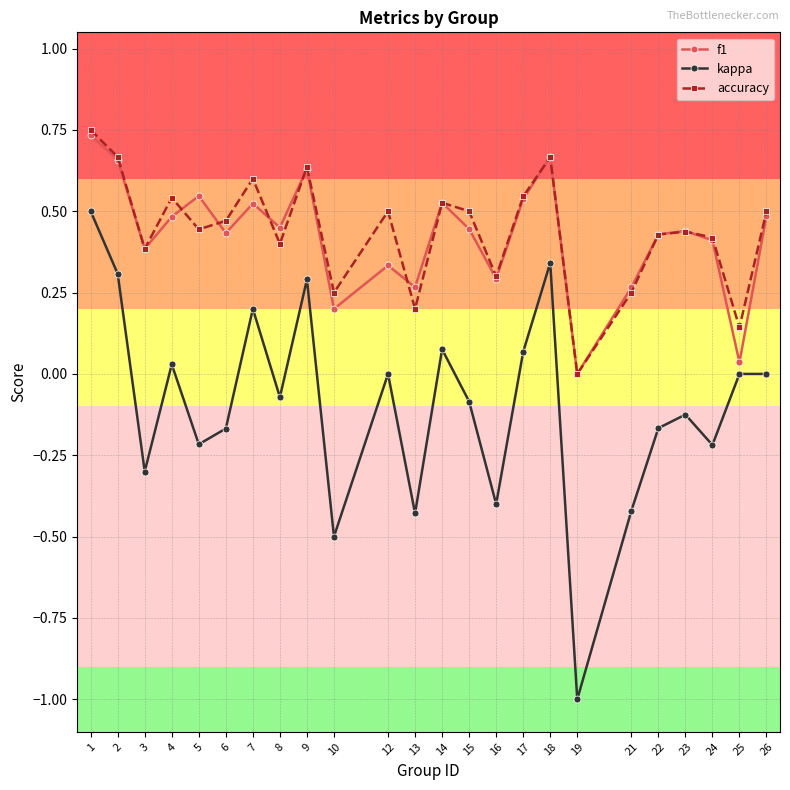

What is the total value across all series at 19?

-1.0